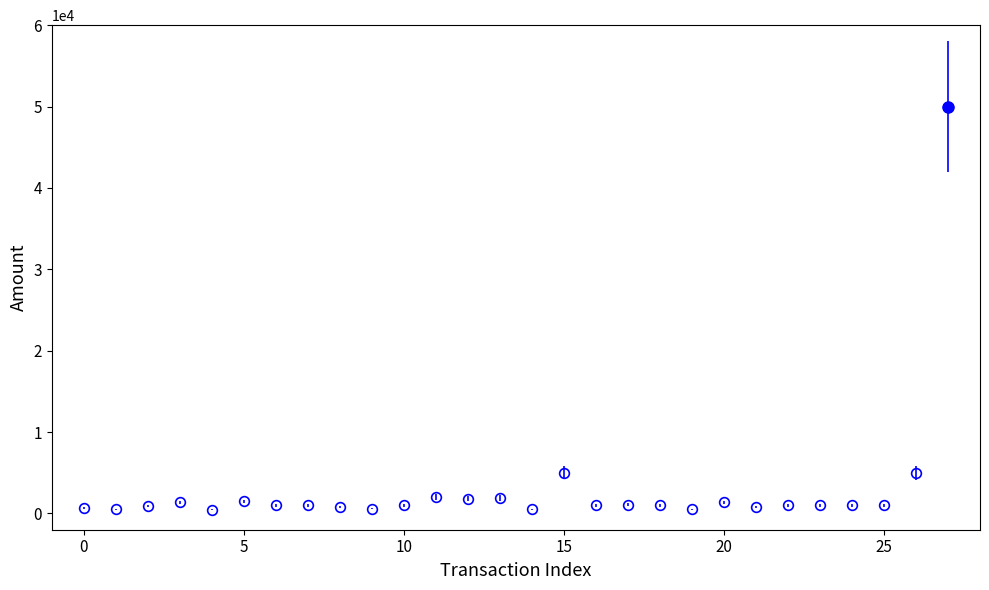

What is the value of the 13th point from the left?

1778.0